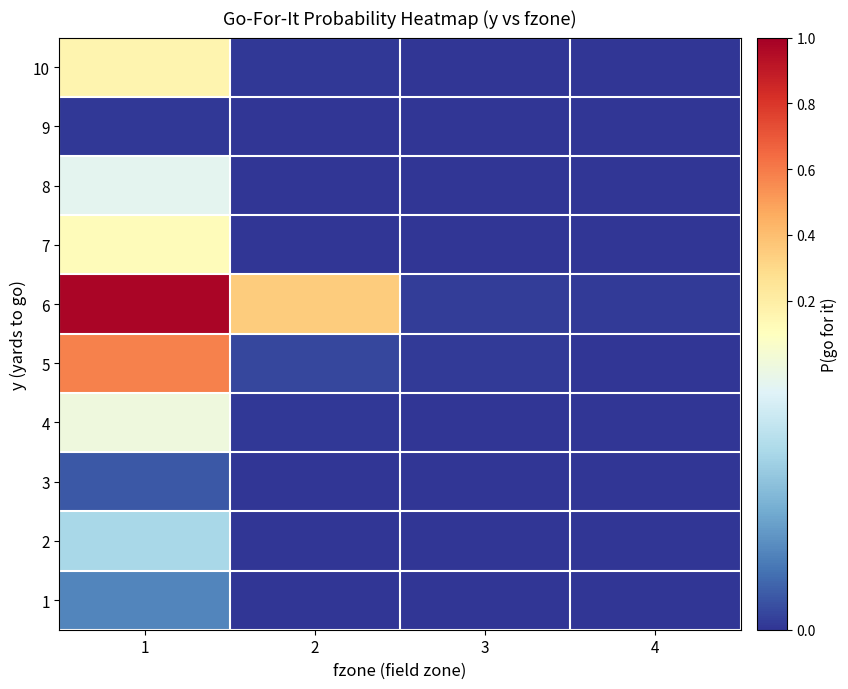

Rank the series by their maximum value, from highest to lowest.

6, 5, 10, 7, 4, 8, 2, 1, 3, 9